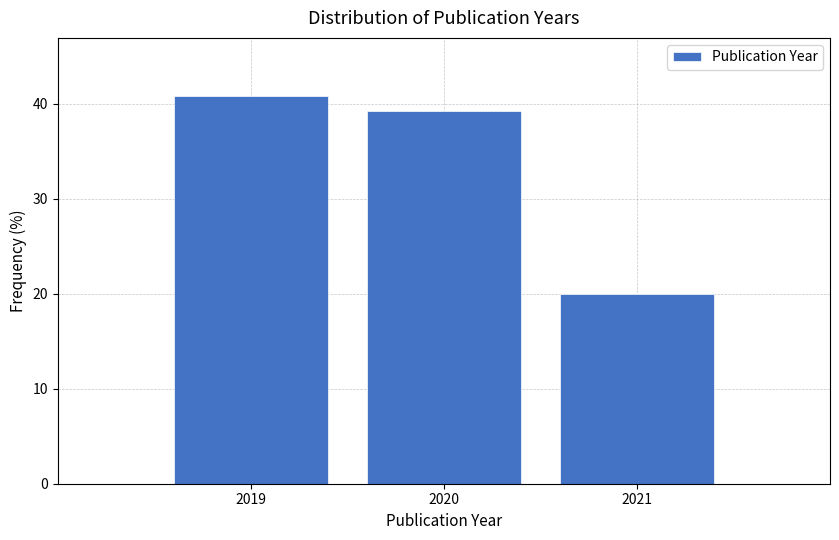

What is the height of the bar covering 2019.5 to 2020.5 on the x-axis? The values are not printed on the chart, so give them approximately, as read against the axis.

39